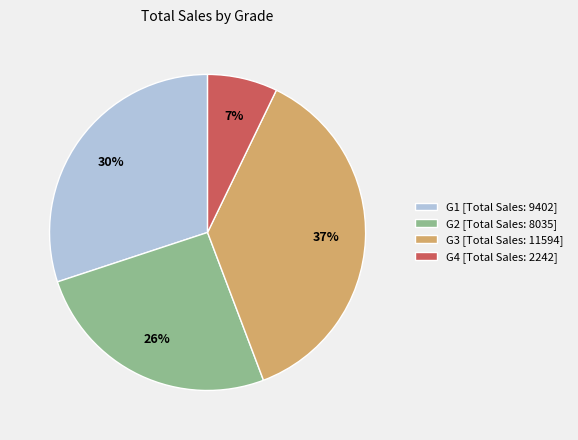

Is there any slice that represents more than half of the pie?

No